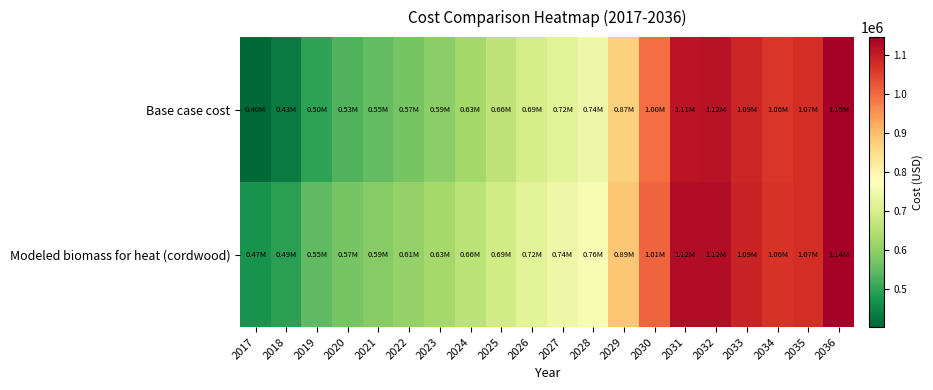

Rank the series by their average value, from highest to lowest.

Modeled biomass for heat (cordwood), Base case cost